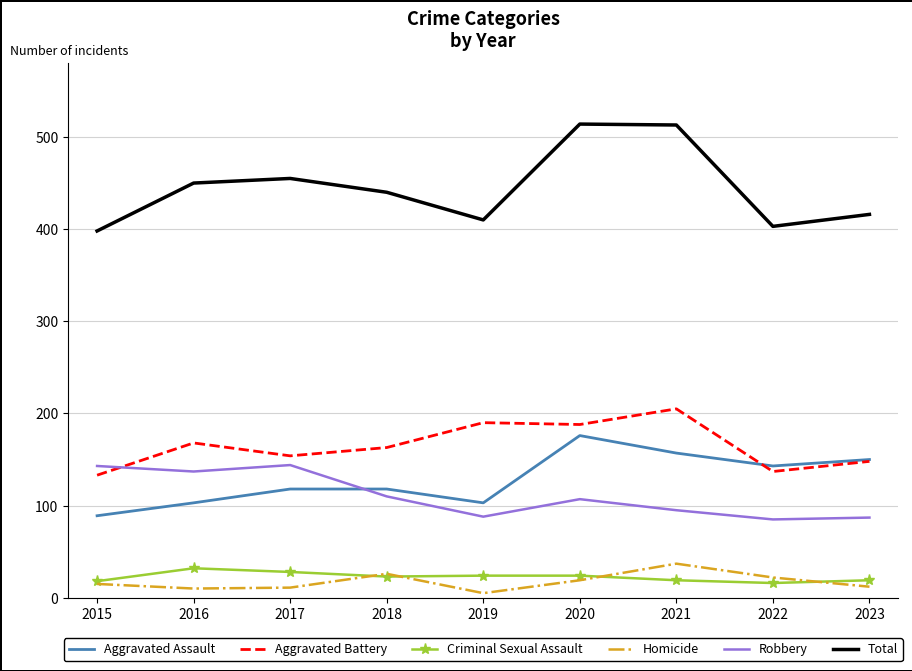

What is the maximum value for Robbery?

144